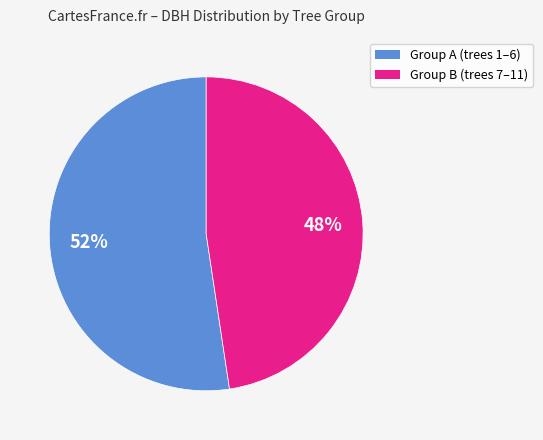

To the nearest percent, what is the average slice percentage?

50%